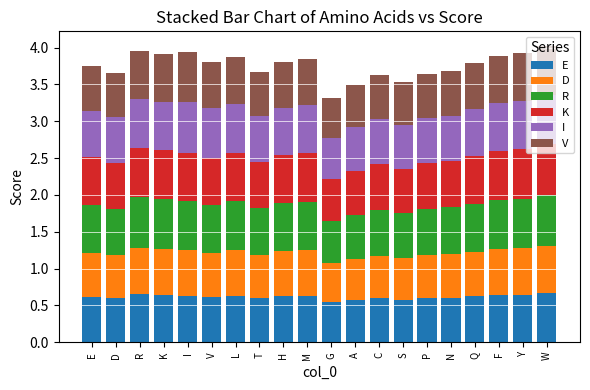

What is the total value across all series at A?

3.5